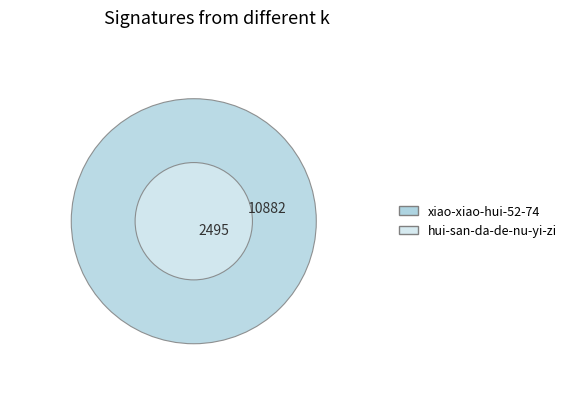

Approximately how many times larger is the value at xiao-xiao-hui-52-74 compared to hui-san-da-de-nu-yi-zi?

4.4